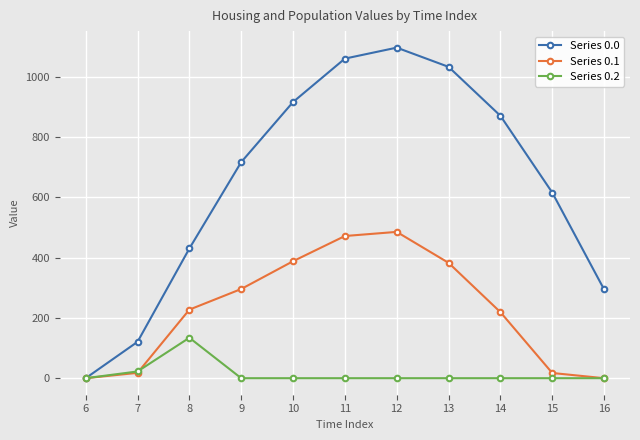

Between 12 and 14, which series saw the biggest shift?

Series 0.1